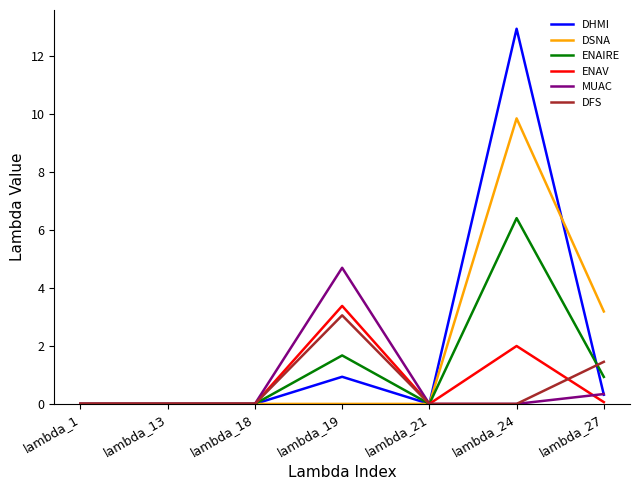

Reading right to left, list all the values displayed in this chart.

DHMI: lambda_27=0.3	lambda_24=12.9	lambda_21=0.0	lambda_19=0.9	lambda_18=0.0	lambda_13=0.0	lambda_1=0.0
DSNA: lambda_27=3.2	lambda_24=9.8	lambda_21=0.0	lambda_19=0.0	lambda_18=0.0	lambda_13=0.0	lambda_1=0.0
ENAIRE: lambda_27=0.9	lambda_24=6.4	lambda_21=0.0	lambda_19=1.7	lambda_18=0.0	lambda_13=0.0	lambda_1=0.0
ENAV: lambda_27=0.1	lambda_24=2.0	lambda_21=0.0	lambda_19=3.4	lambda_18=0.0	lambda_13=0.0	lambda_1=0.0
MUAC: lambda_27=0.3	lambda_24=0.0	lambda_21=0.0	lambda_19=4.7	lambda_18=0.0	lambda_13=0.0	lambda_1=0.0
DFS: lambda_27=1.5	lambda_24=0.0	lambda_21=0.0	lambda_19=3.1	lambda_18=0.0	lambda_13=0.0	lambda_1=0.0